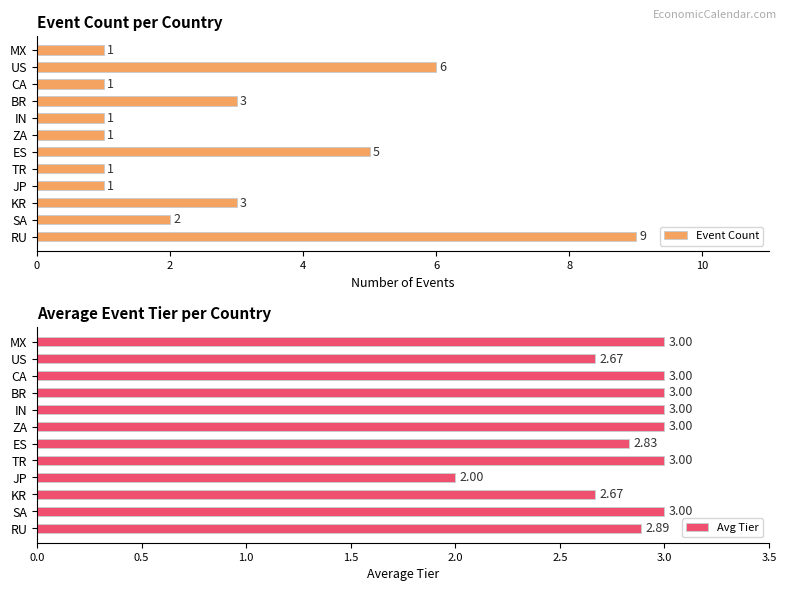

What is the maximum value shown in the chart?

9.0